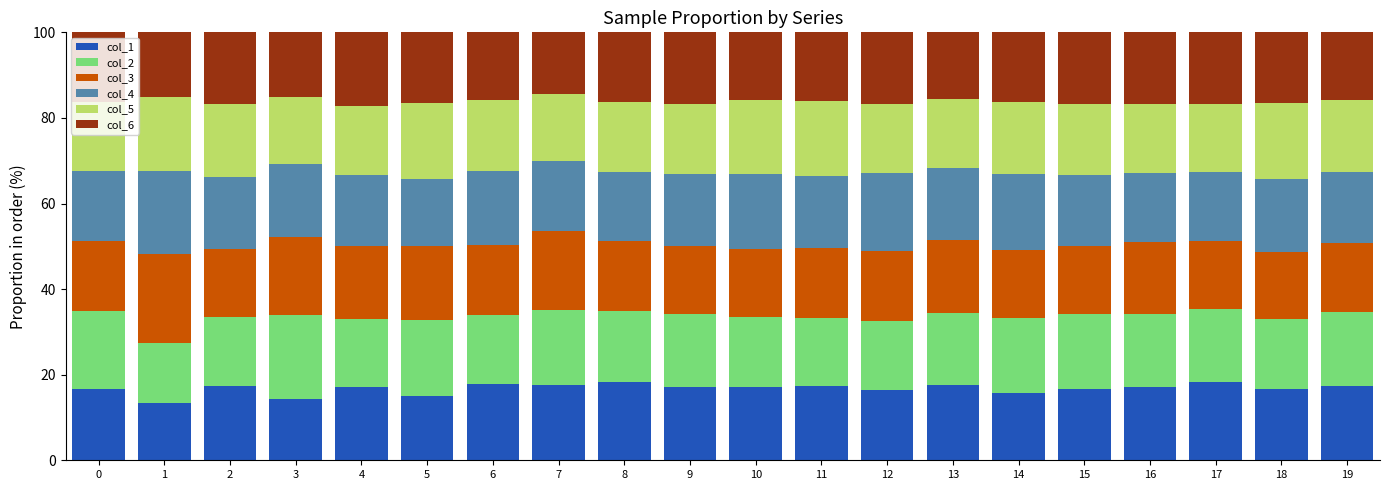

What is the sum of all col_1 values?

335.2